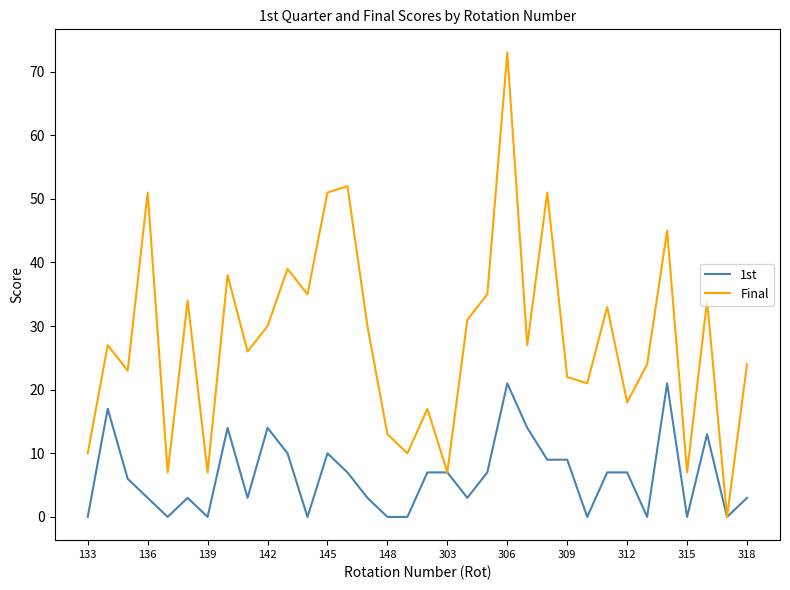

Rank the series by their maximum value, from lowest to highest.

1st, Final